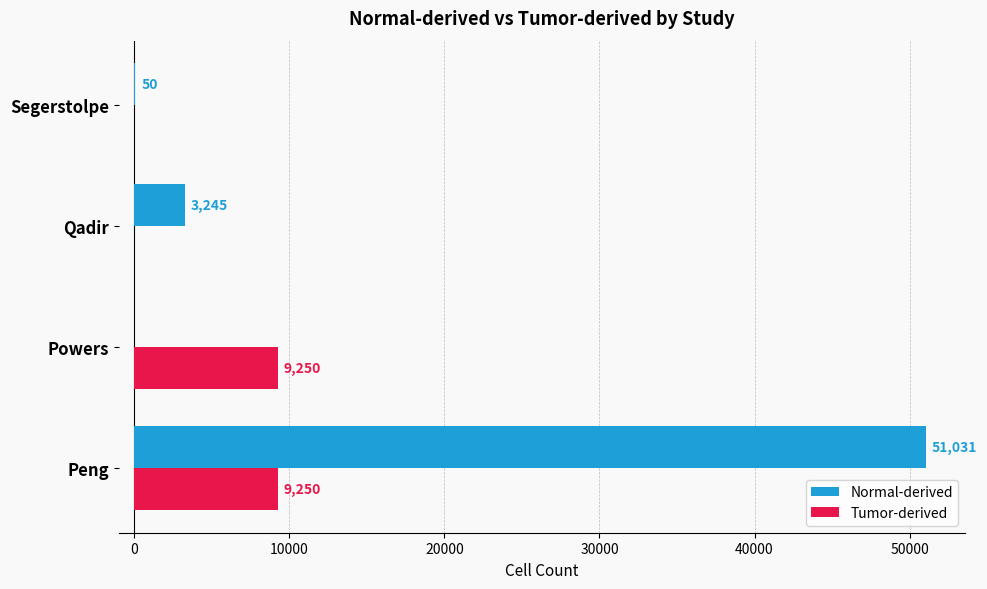

How many distinct data groups are displayed?

2